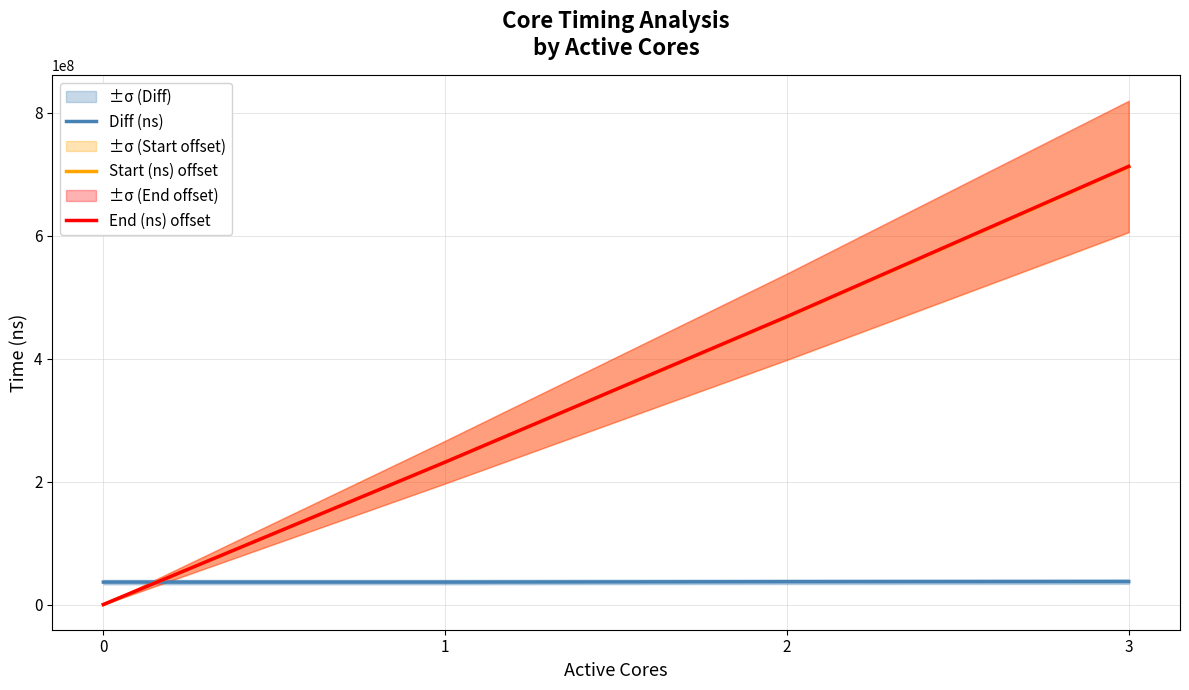

What is the average value of the Start (ns) offset series?

352892403